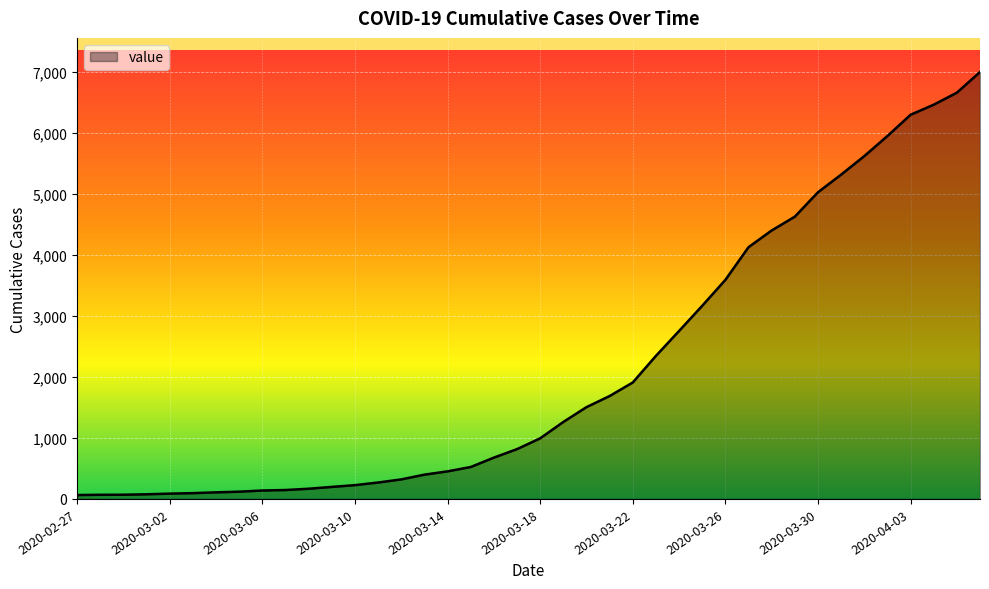

What is the greatest value displayed?

6995